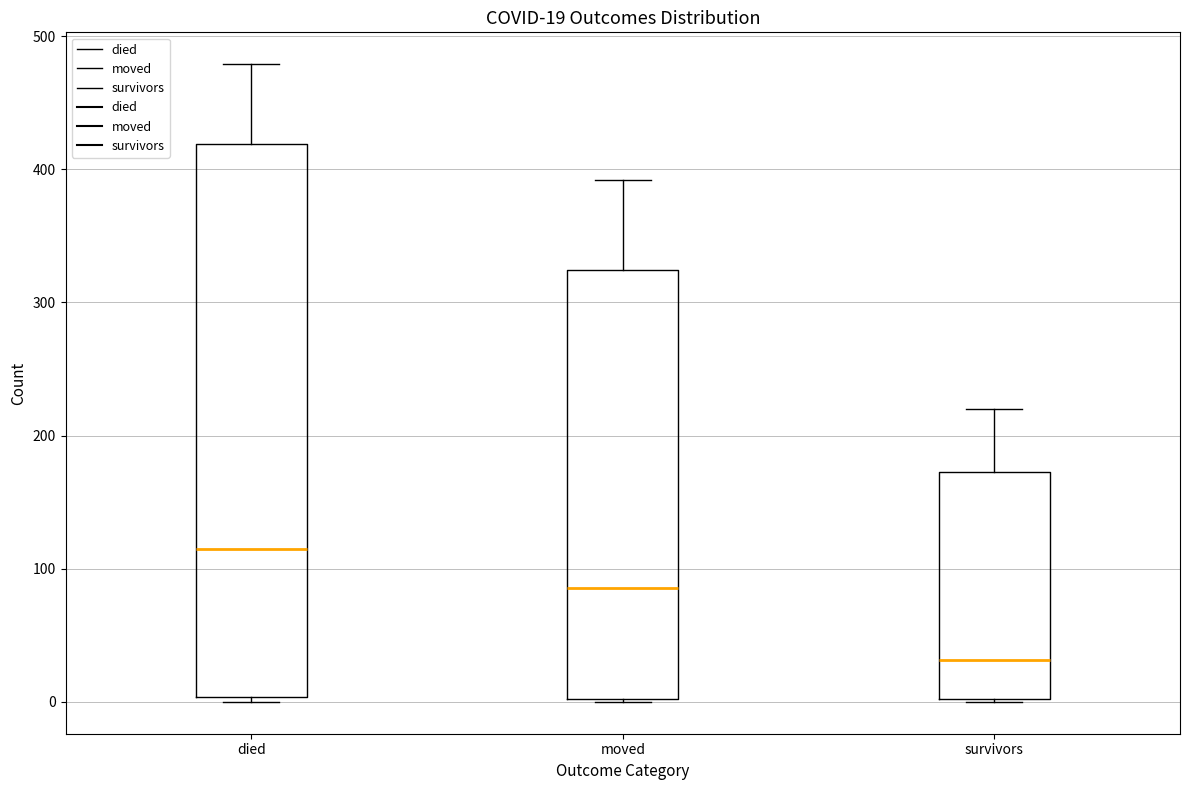

Which box is the tallest, from its lower edge to its upper edge?

died